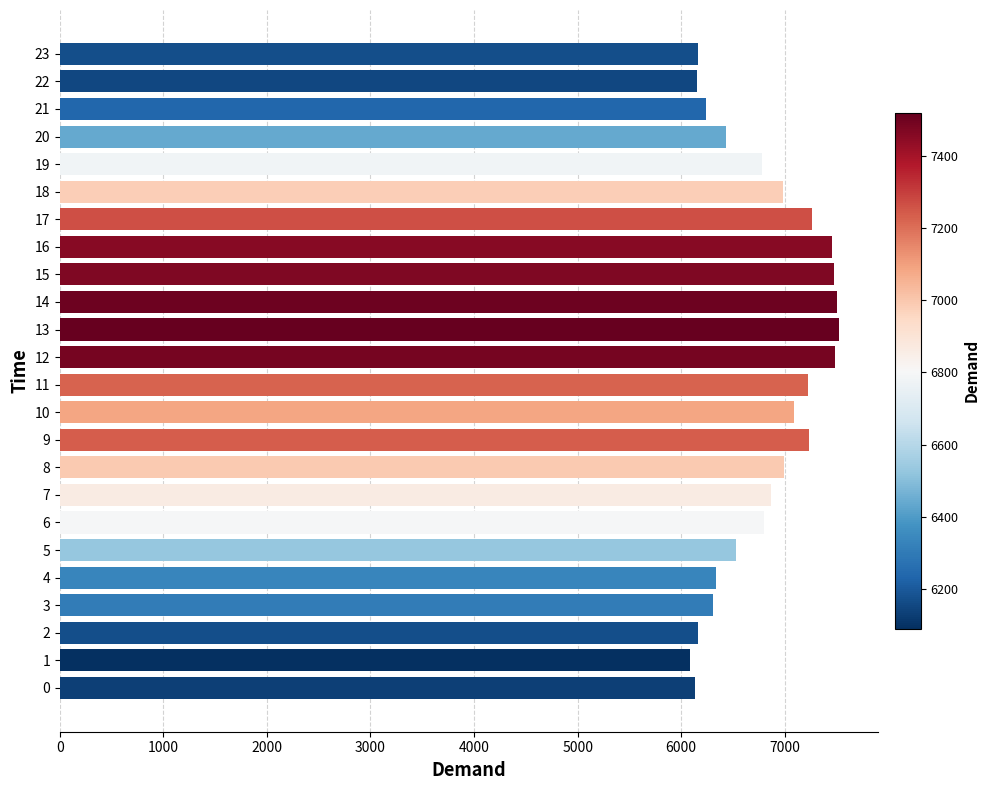

What is the change in value from 2 to 17?

+1099